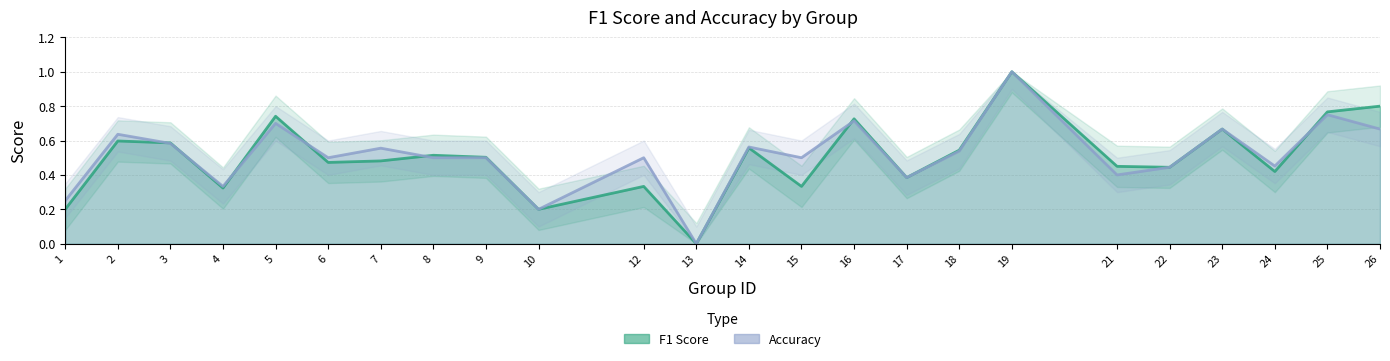

In Accuracy, how many points are lower than both neighbors (excluding endpoints)?

8